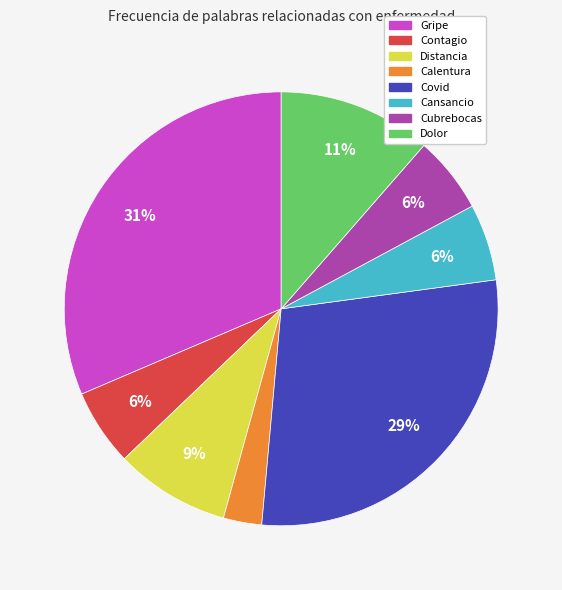

Which category has the biggest portion of the pie?

Gripe